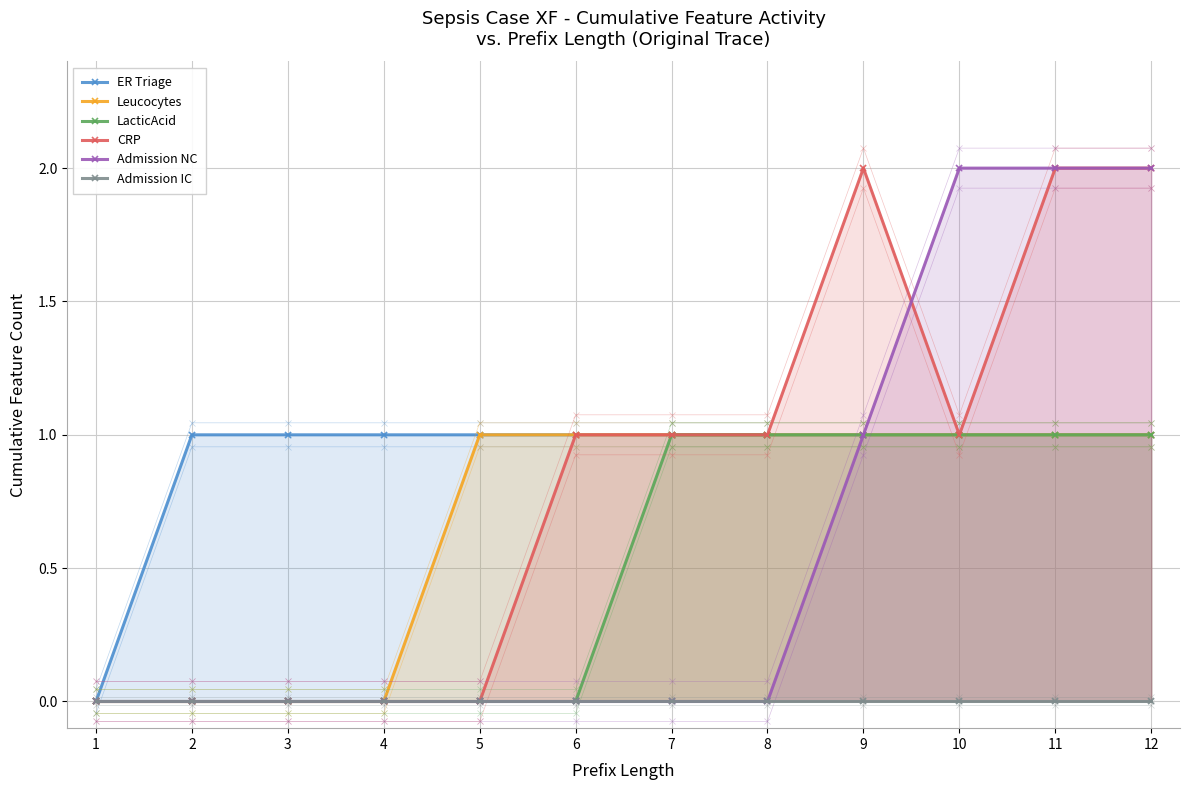

What is the greatest value displayed?

2